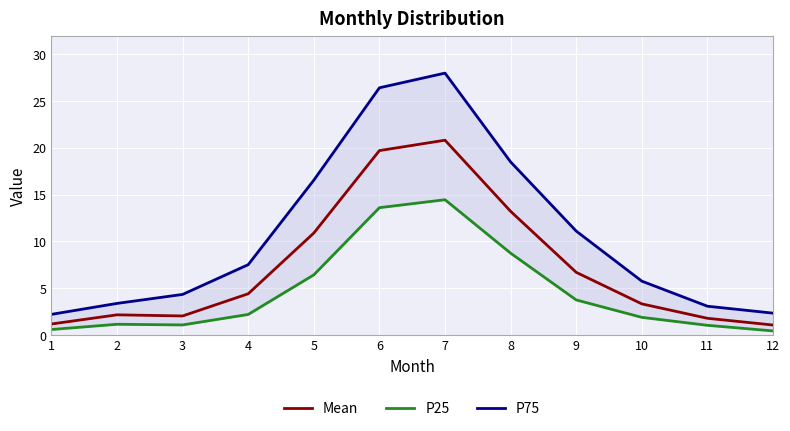

Reading left to right, what are all the values shown in this chart?

Mean: 1=1.2	2=2.2	3=2.0	4=4.4	5=10.9	6=19.7	7=20.8	8=13.2	9=6.7	10=3.3	11=1.8	12=1.1
P25: 1=0.6	2=1.1	3=1.1	4=2.2	5=6.4	6=13.6	7=14.5	8=8.8	9=3.8	10=1.9	11=1.0	12=0.4
P75: 1=2.2	2=3.4	3=4.3	4=7.5	5=16.6	6=26.4	7=28.0	8=18.5	9=11.1	10=5.8	11=3.1	12=2.3